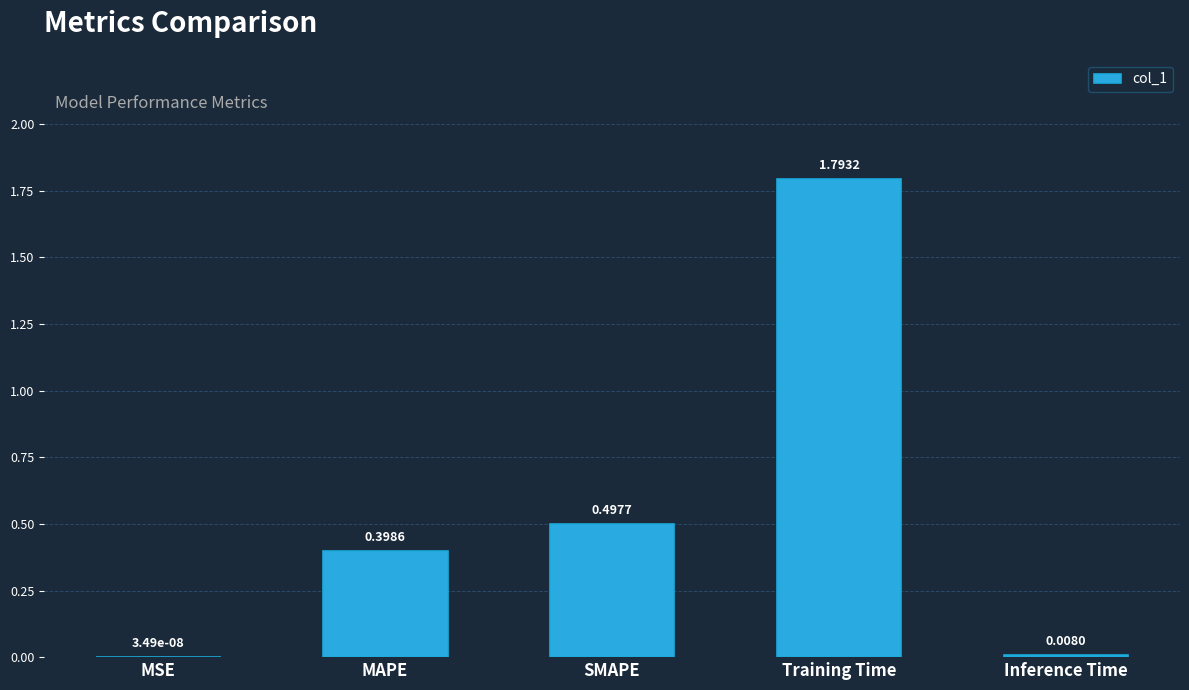

What is the maximum value shown in the chart?

1.8